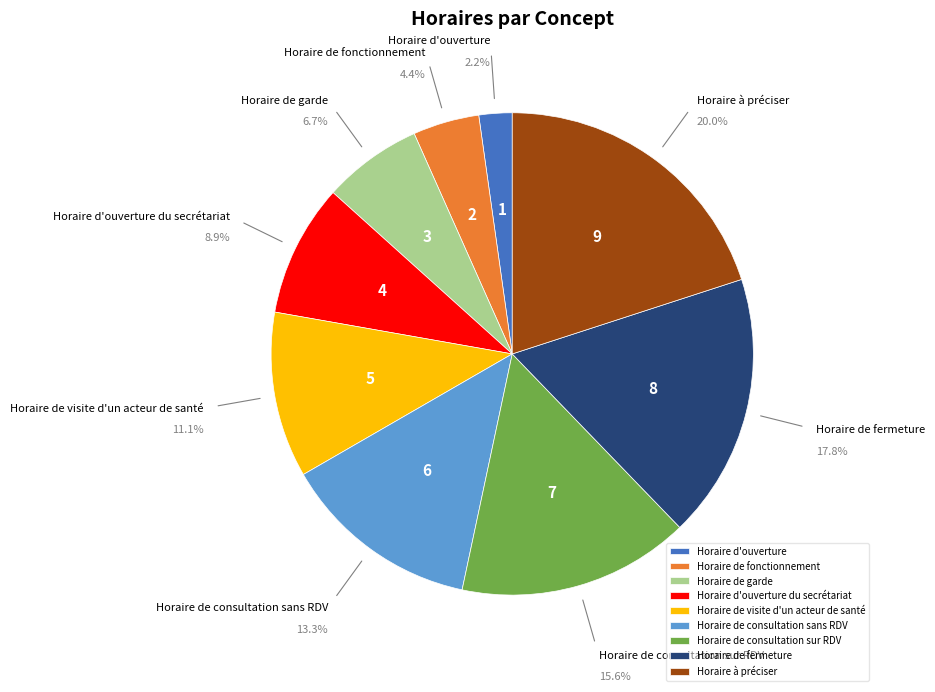

Is Horaire à préciser the majority of the pie?

No